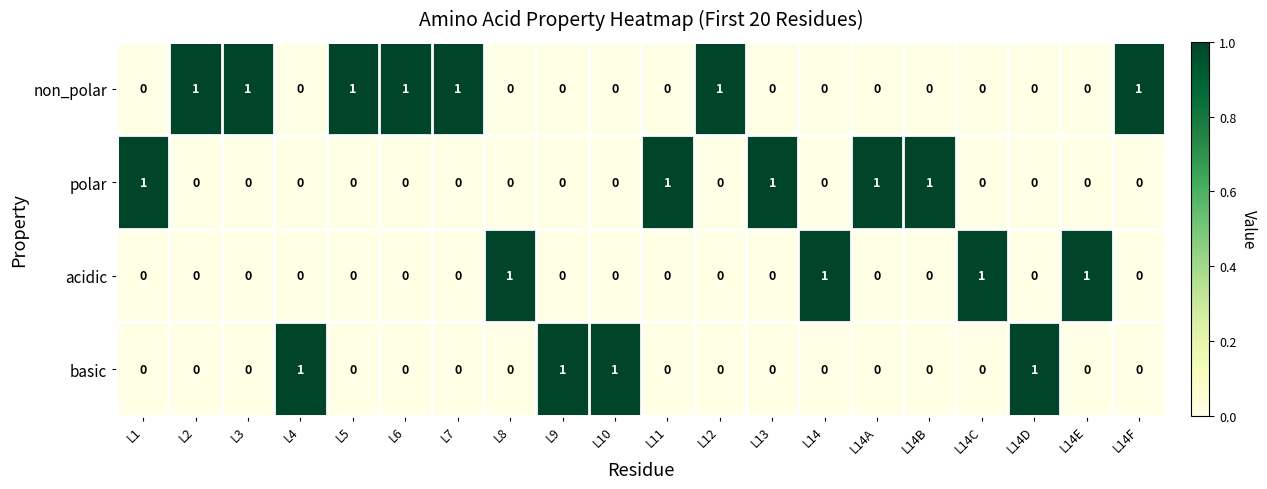

Count the polar values in the range 0 to 1.

20